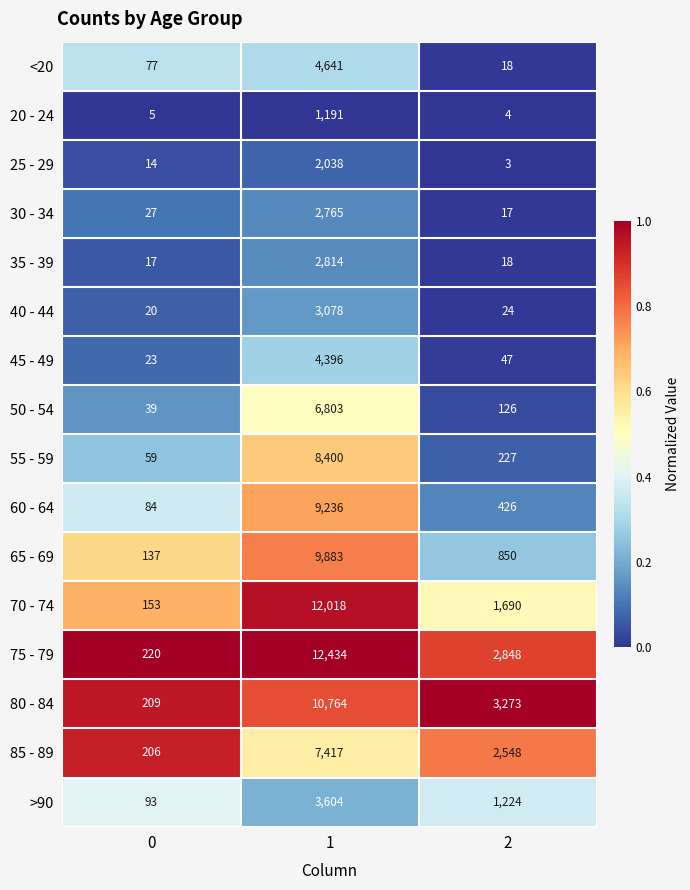

Which series has the largest range (max minus min)?

75 - 79